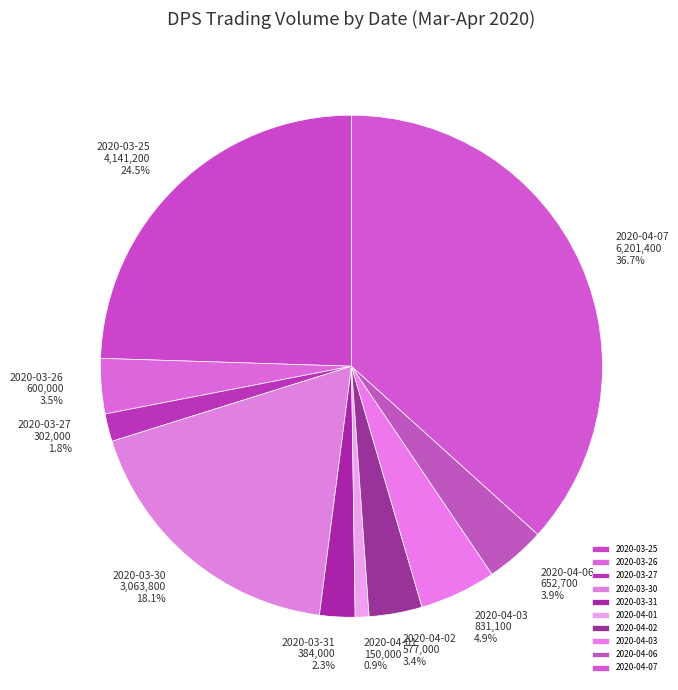

To the nearest percent, what is the average slice percentage?

10%